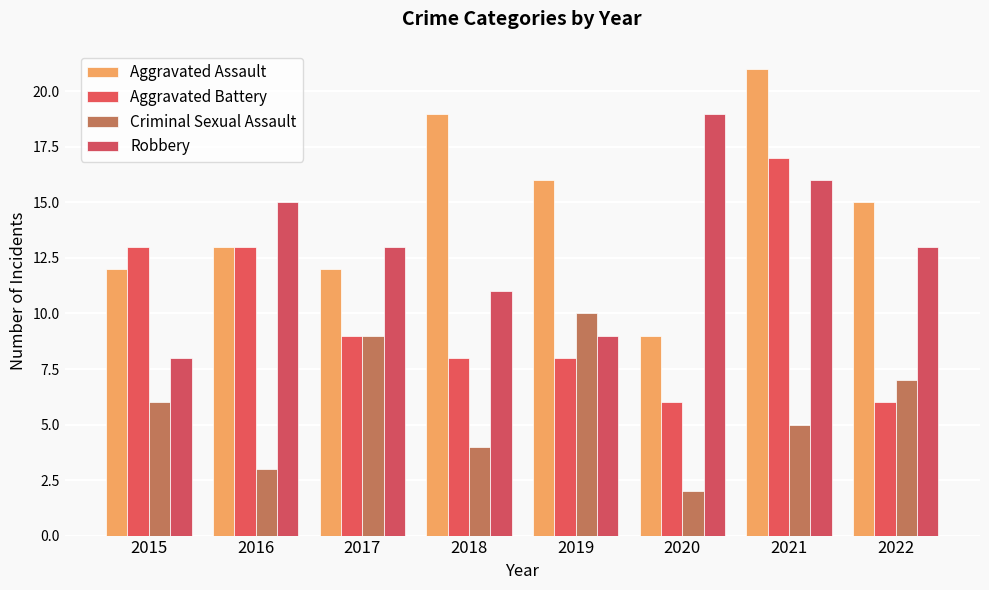

The value of Criminal Sexual Assault at 2017 is 9. True or false?

True